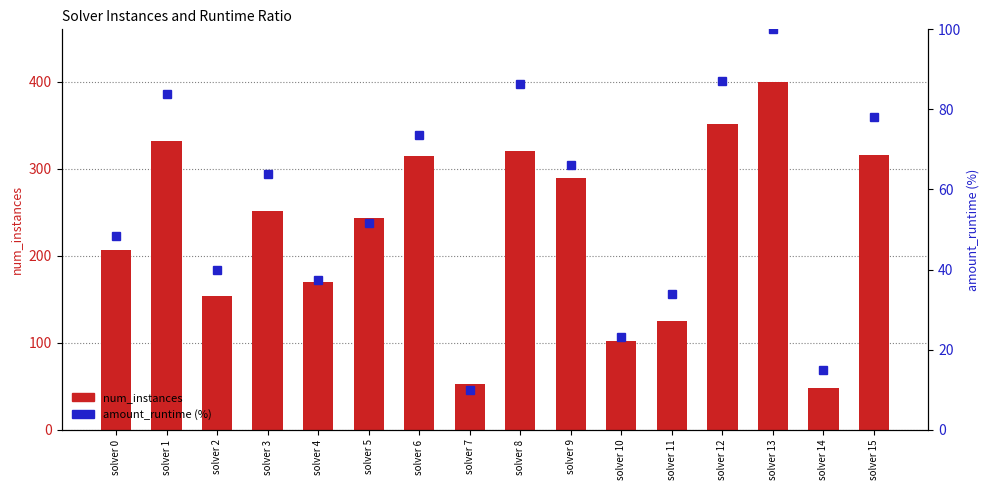

At which label is amount_runtime (%) closest to 54?

solver 5